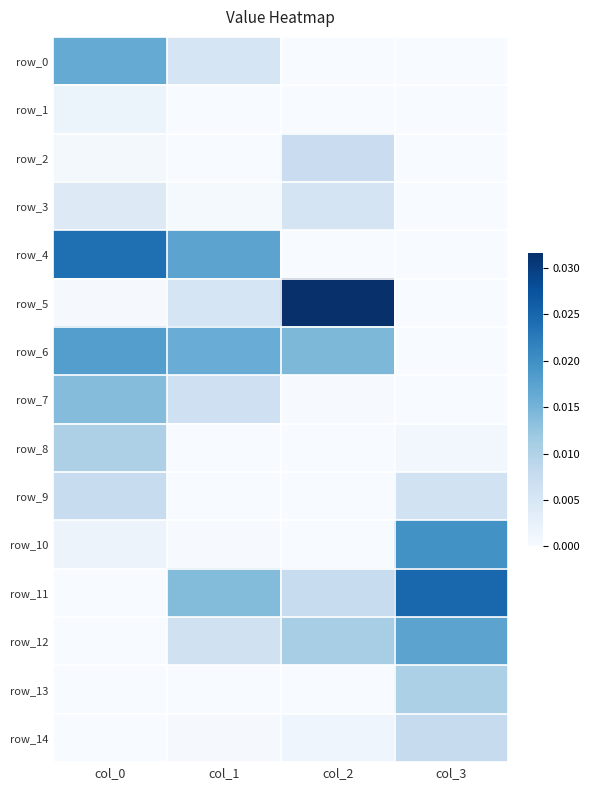

The value of row_13 at col_2 is 0.0. True or false?

False